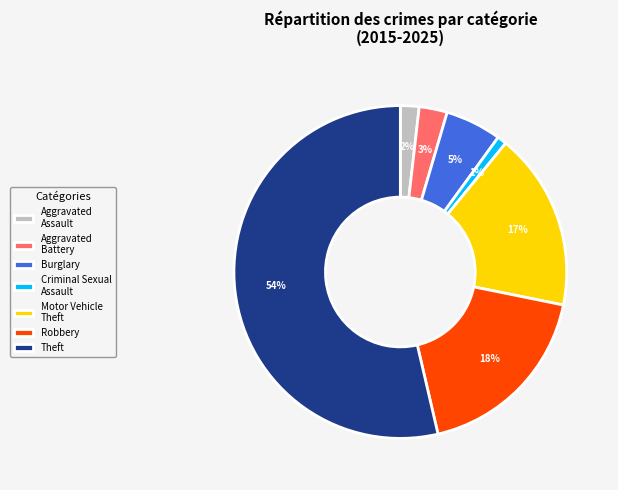

What percentage is the Theft slice, to the nearest percent?

54%